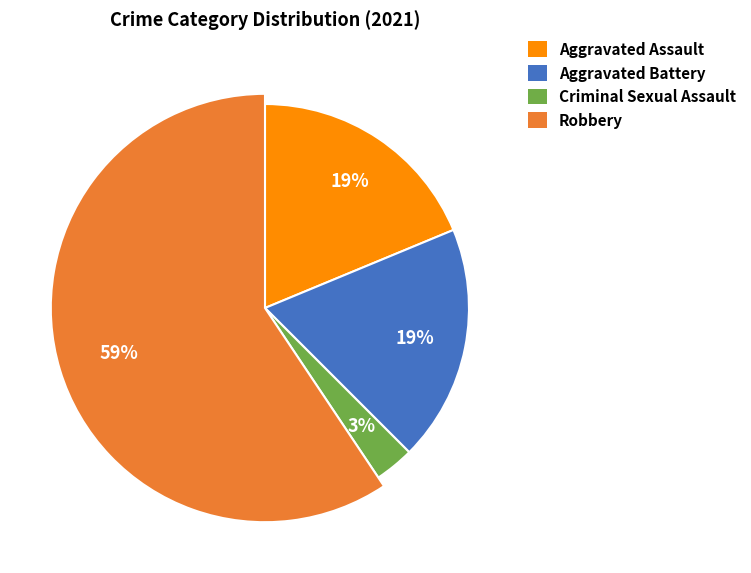

What is the ratio of the value at Criminal Sexual Assault to the value at Aggravated Battery?

0.2